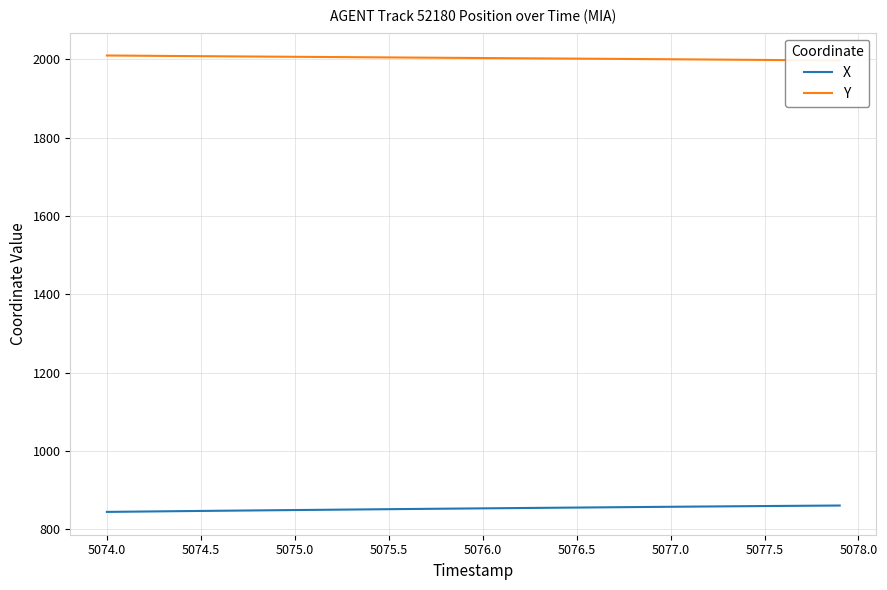

How many lines are shown in the chart?

2